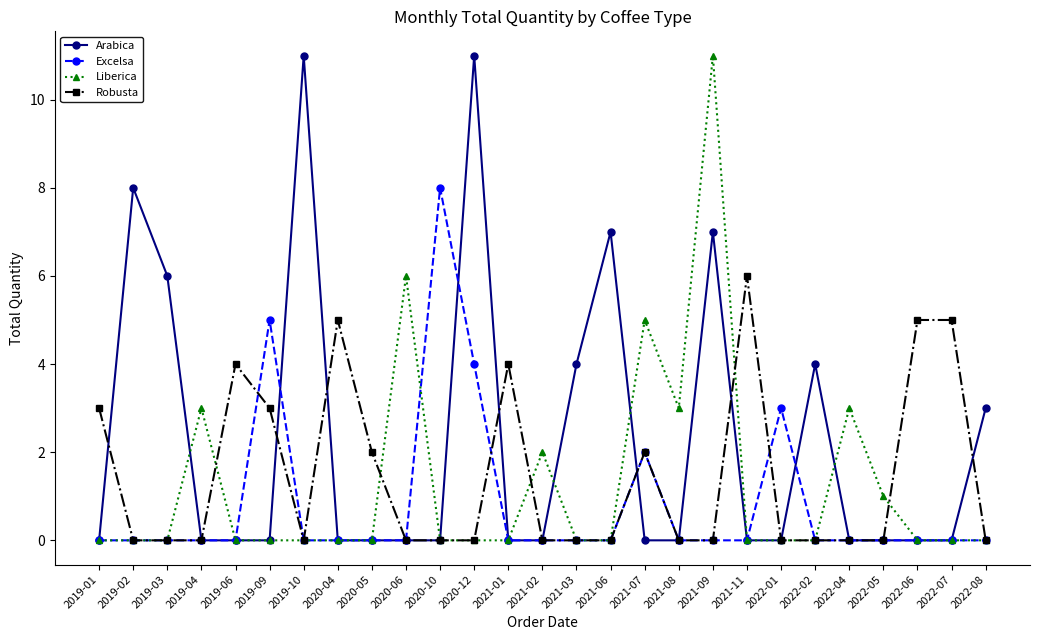

What is the maximum value for Robusta?

6